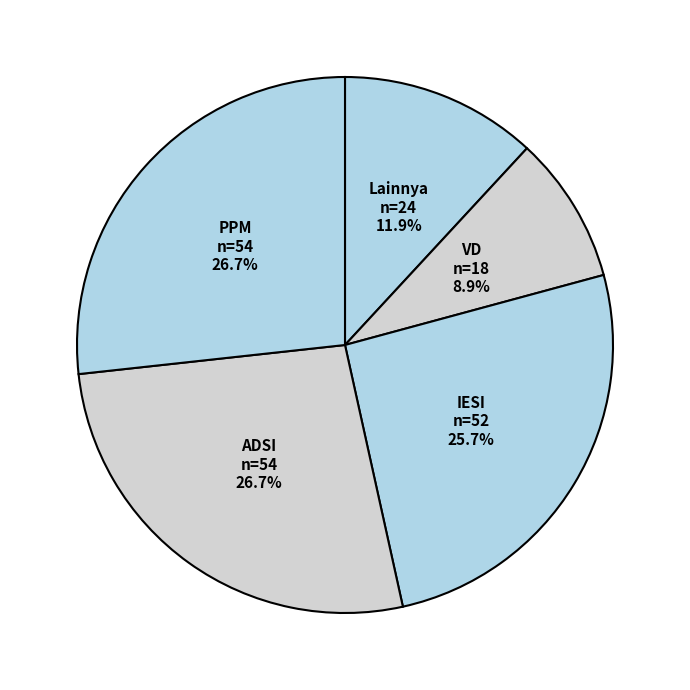

How many slices are in this pie chart?

5